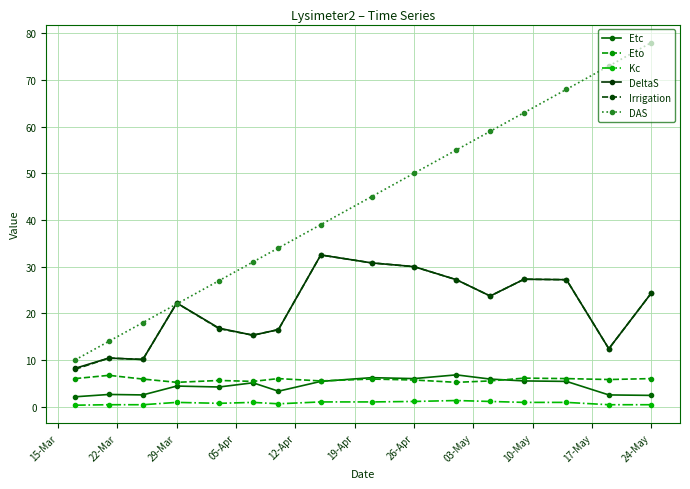

True or false: Etc and Kc intersect in this chart.

False